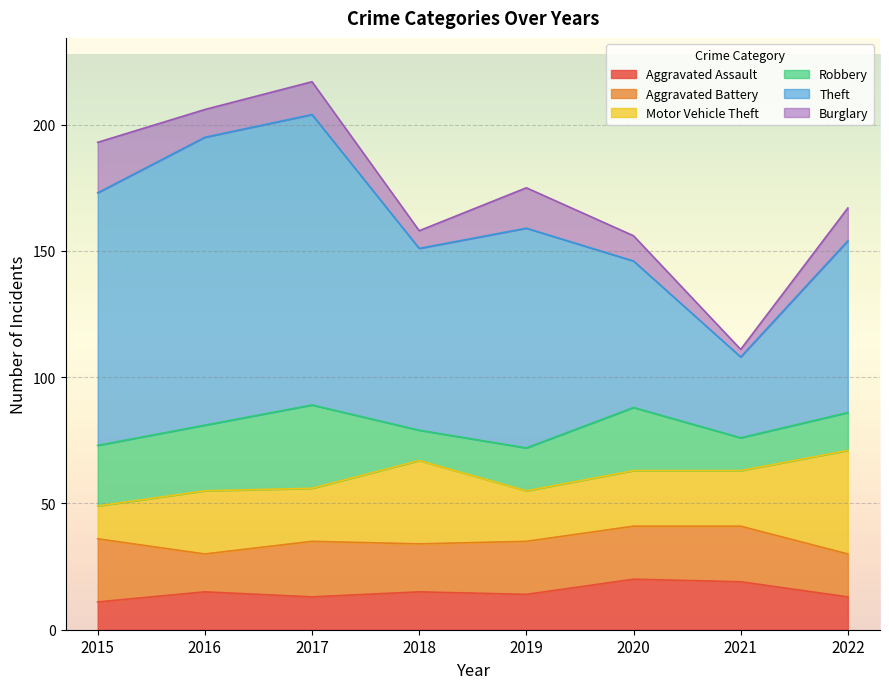

At which label does Robbery first exceed 24?

2016